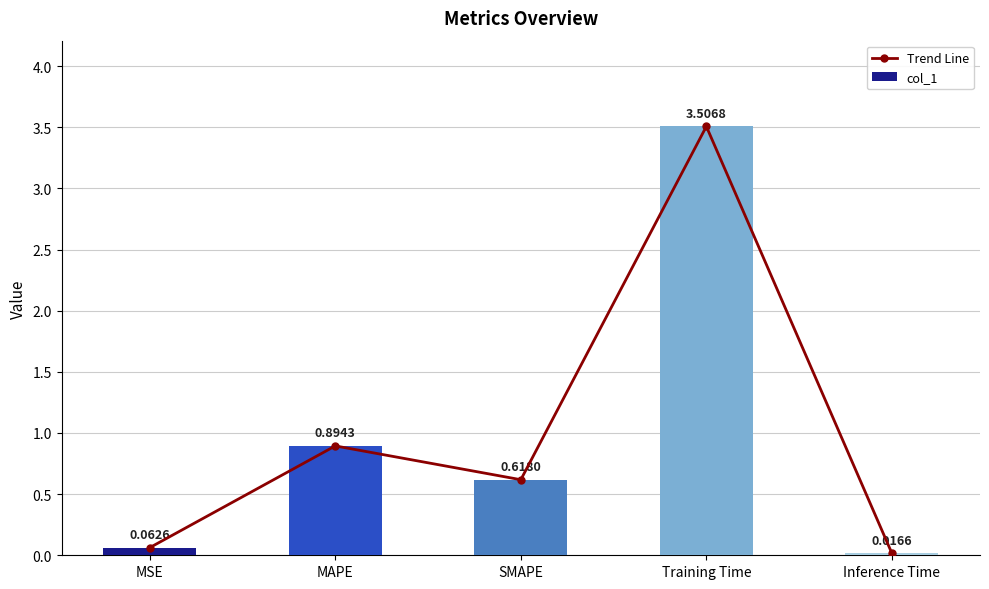

Reading left to right, what are all the values shown in this chart?

Trend Line: 0.1	0.9	0.6	3.5	0.0
col_1: 0.1	0.9	0.6	3.5	0.0